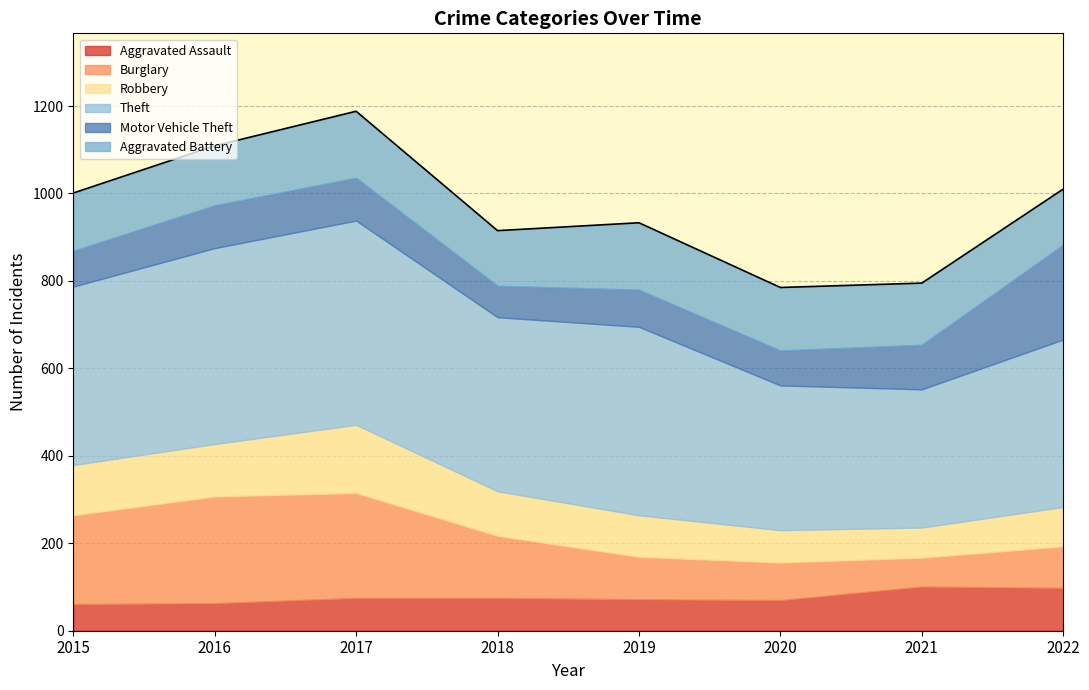

How many categories are shown in the chart?

8